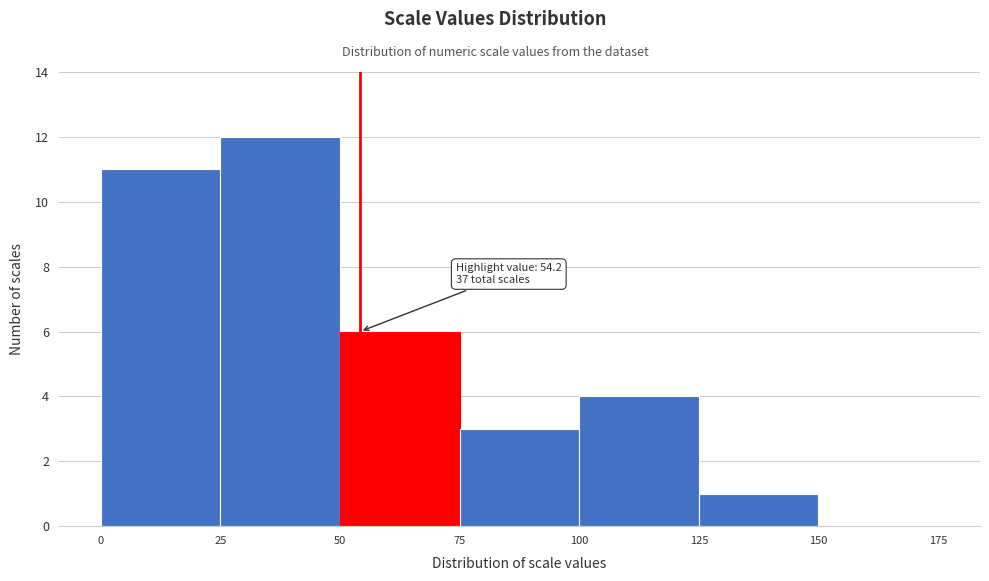

Over which range of the x-axis is the bar tallest?

25 to 50